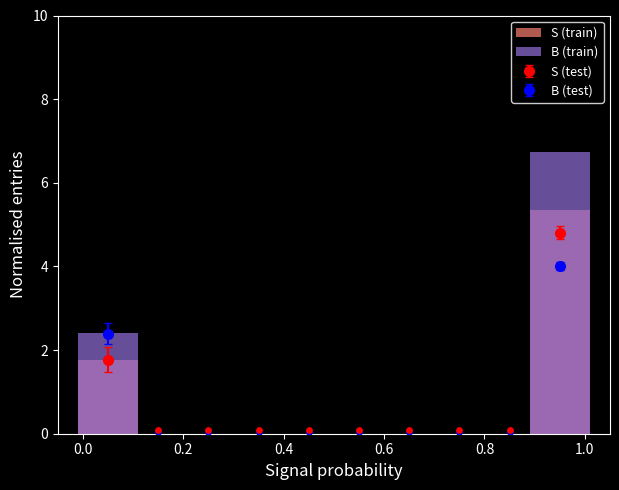

At how many categories does at least one series exceed 2?

2